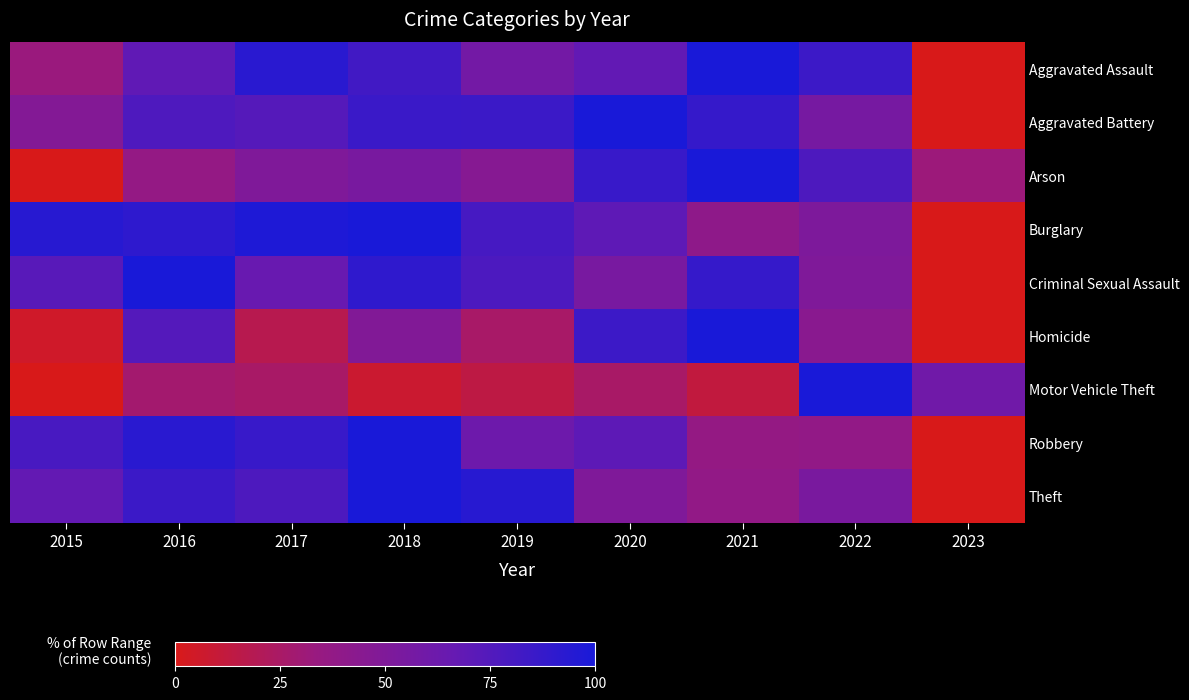

Which label corresponds to the largest value in the chart?

2021